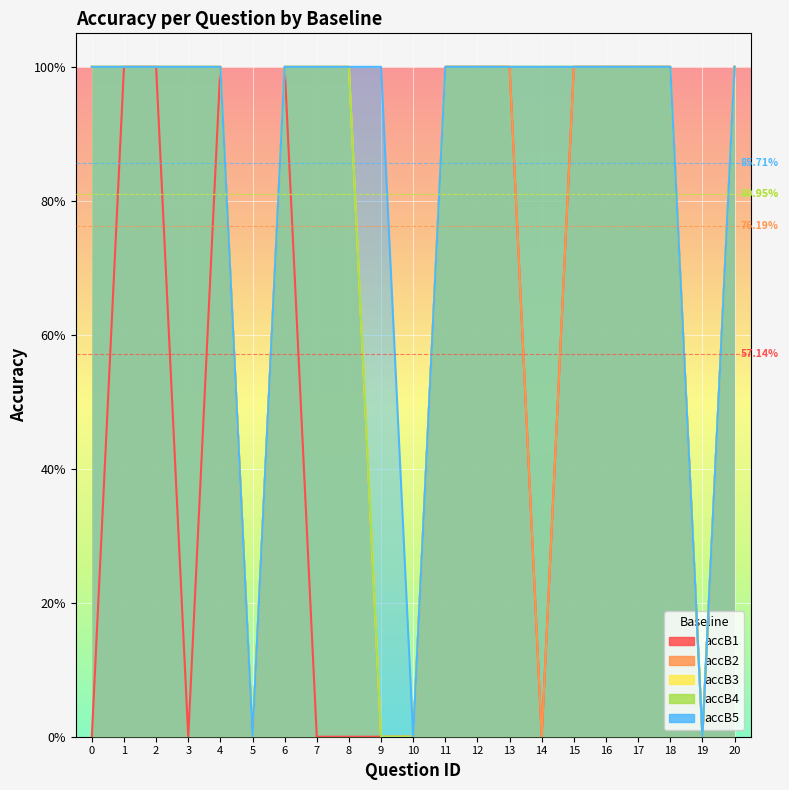

True or false: accB1 has more than 2 interior local peaks.

False